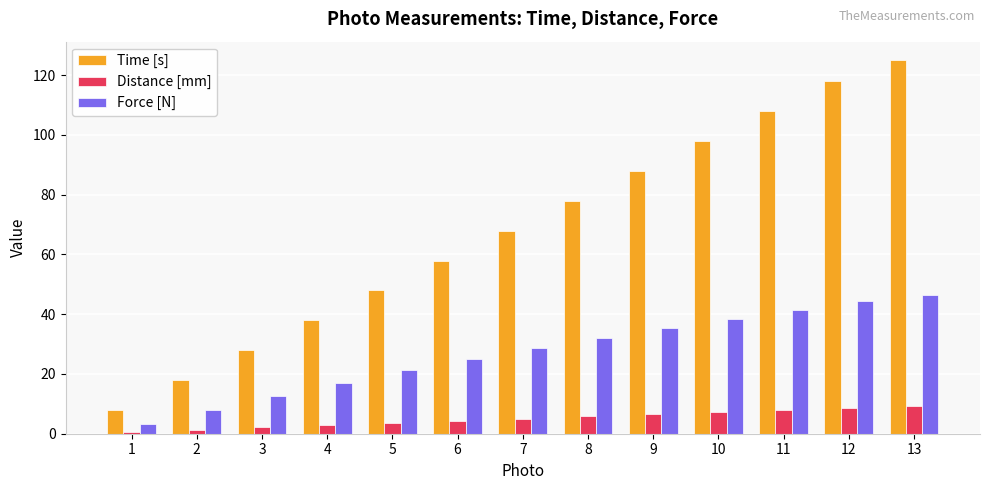

At which label is Force [N] closest to 24?

6